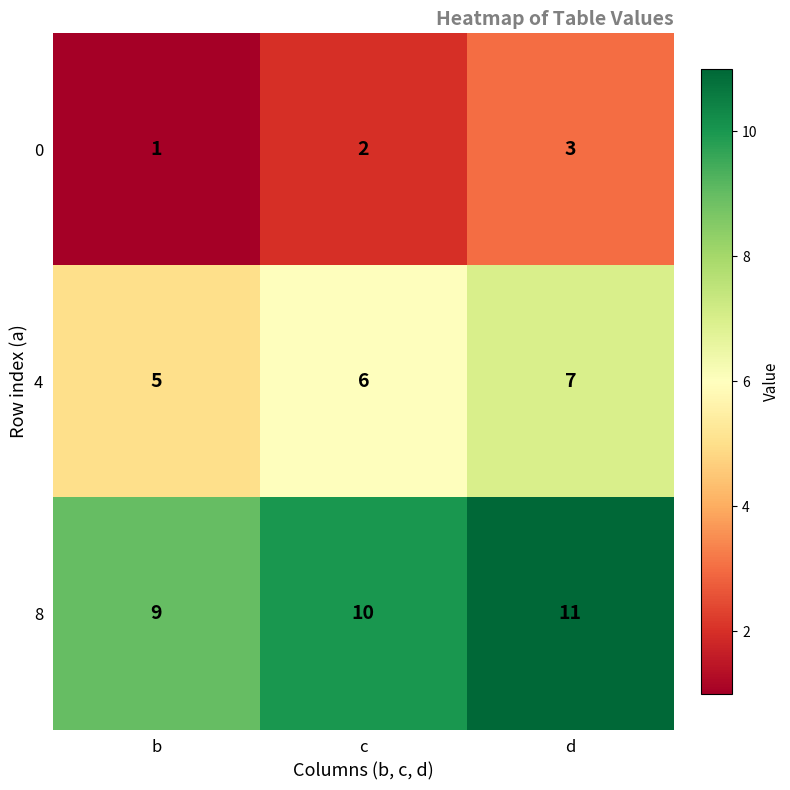

What is the sum of the 4 values at c and b?

11